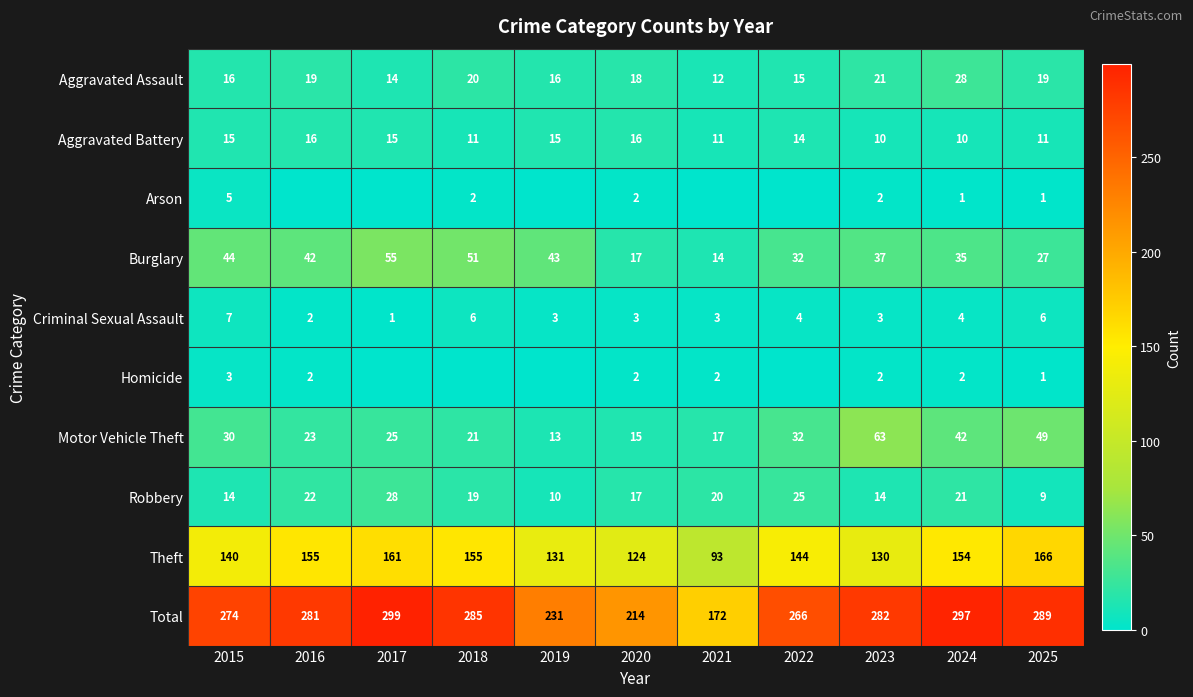

List the labels in order of Burglary value, largest first.

2017, 2018, 2015, 2019, 2016, 2023, 2024, 2022, 2025, 2020, 2021